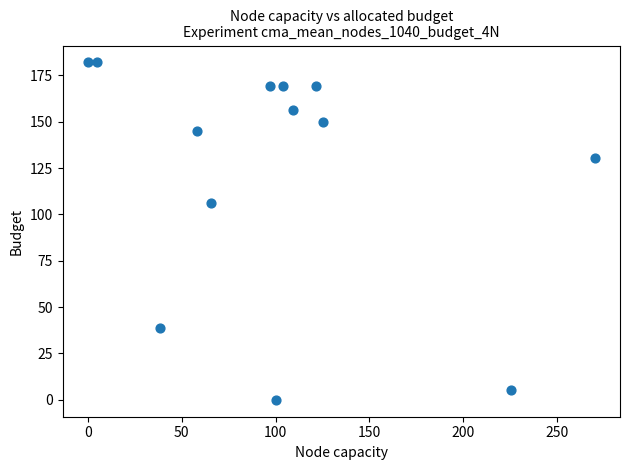

What Y value in the scatter plot is closest to 90?

106.4